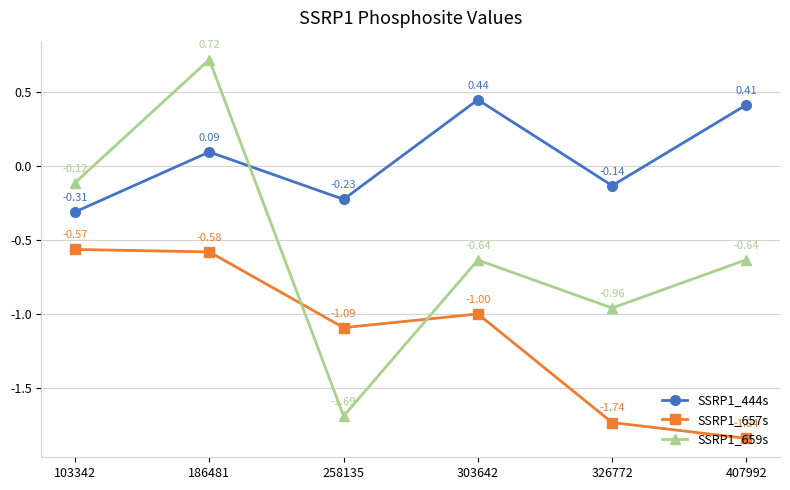

Where is the first local minimum for SSRP1_444s?

258135